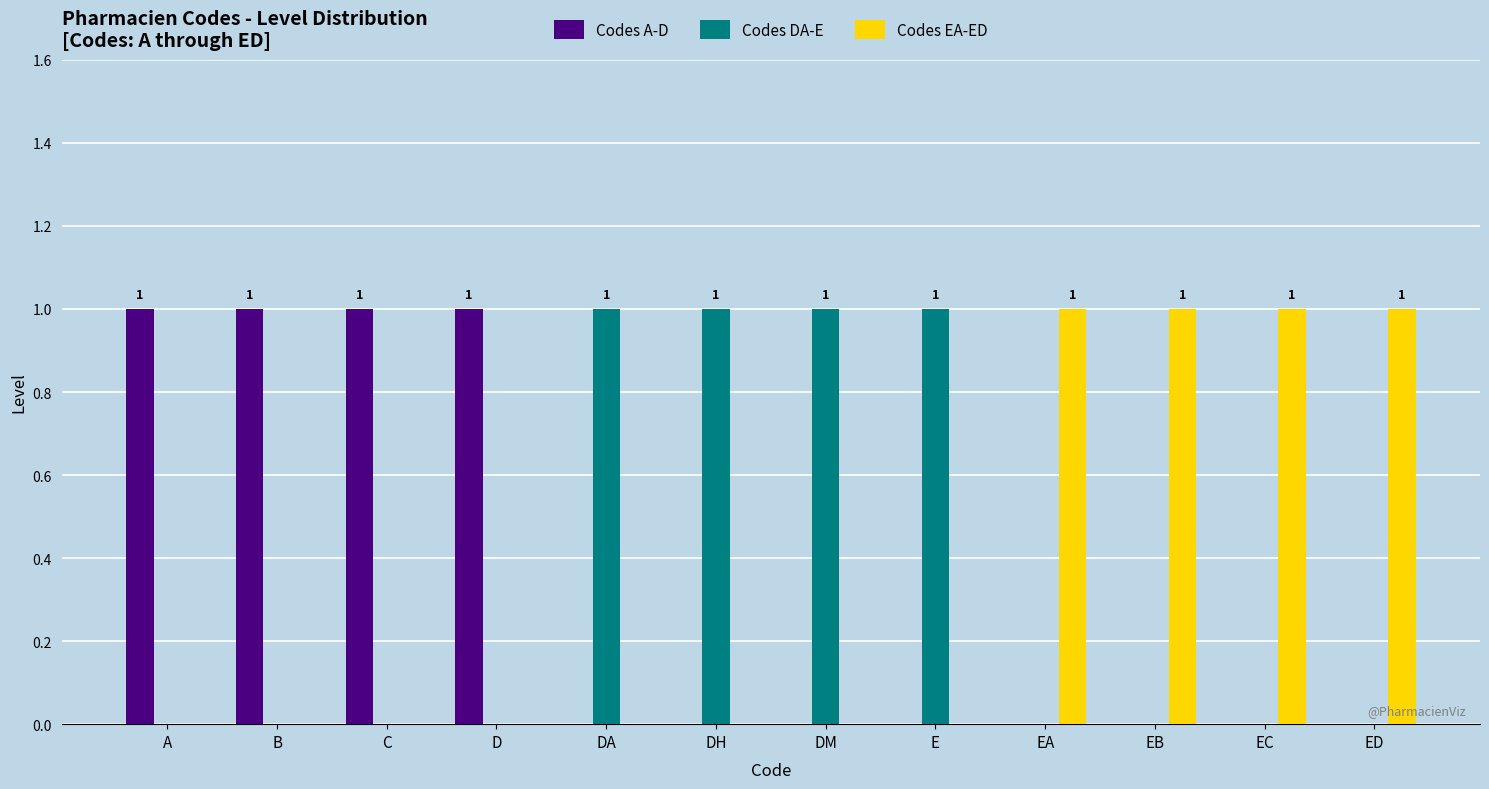

What is the sum of all Codes EA-ED values?

4